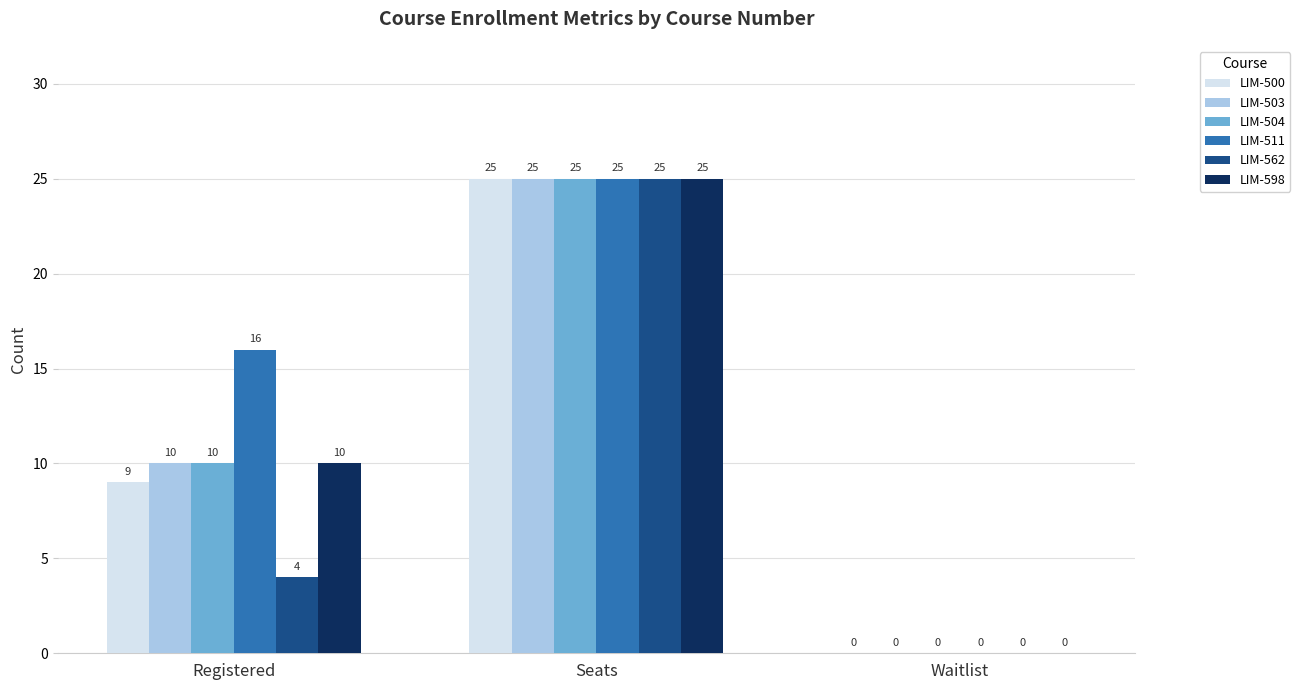

How many values in LIM-562 are above zero?

2